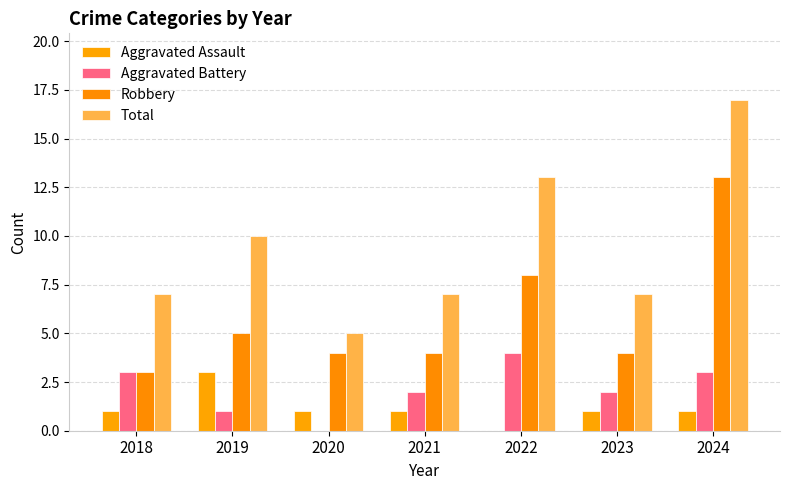

Count the number of categories in the chart.

7